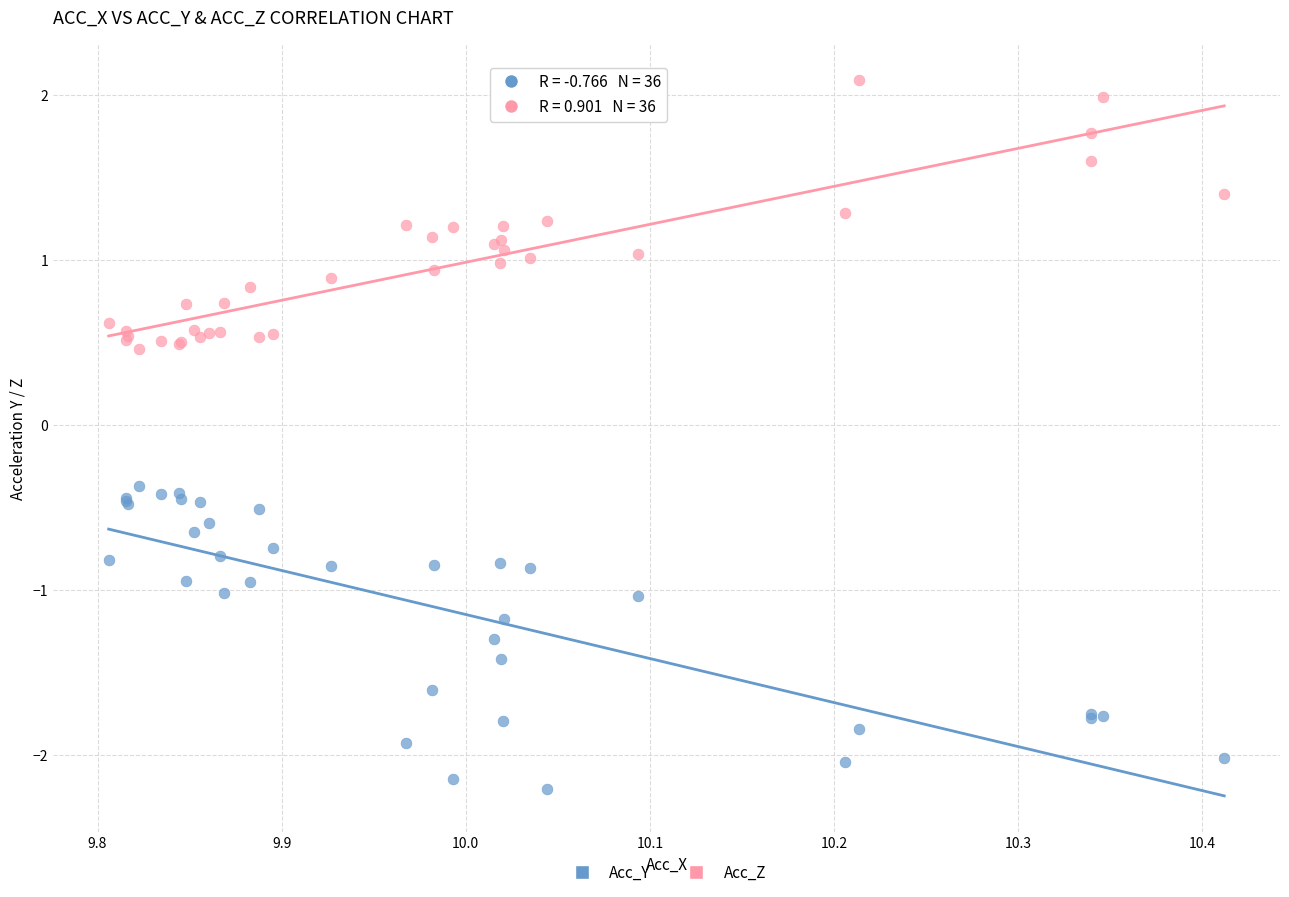

Which series reaches the minimum Y coordinate?

Acc_Y